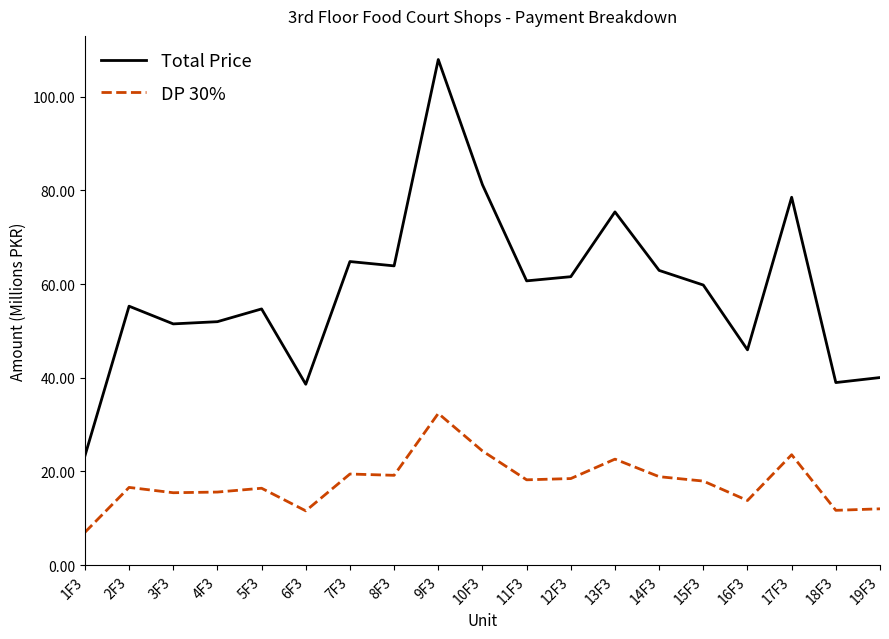

Which series has the widest spread of values?

Total Price